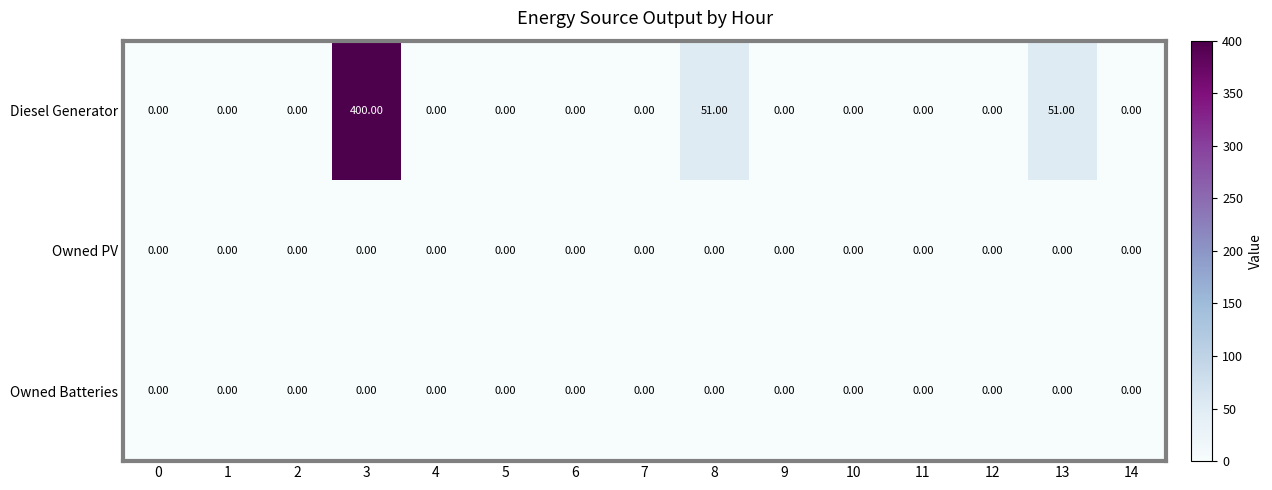

Between 4 and 13, which series saw the biggest shift?

Diesel Generator